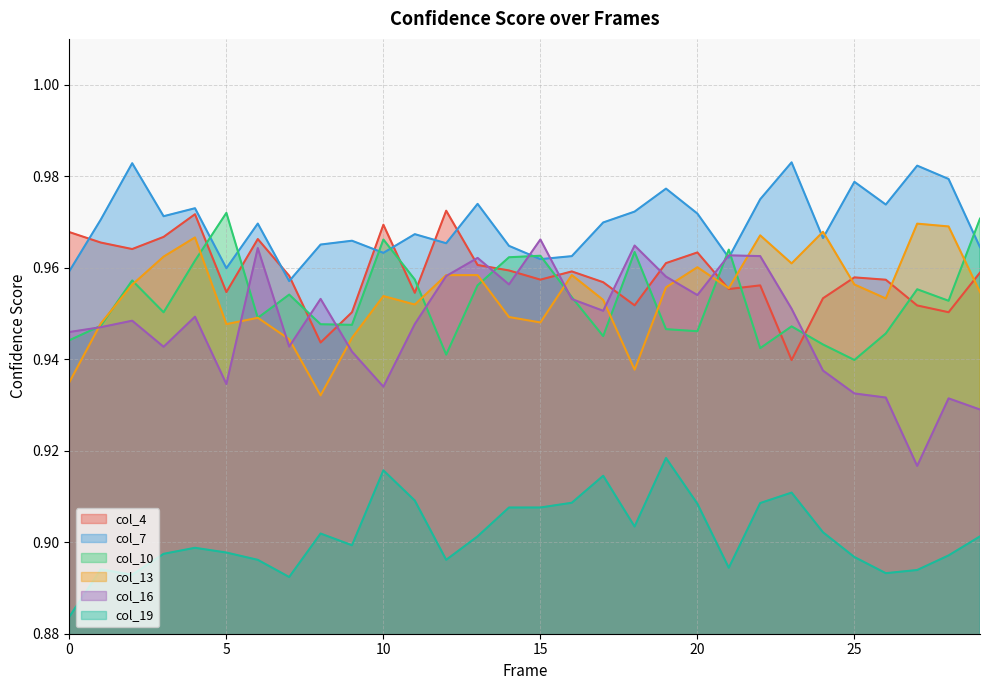

Reading right to left, what are all the values shown in this chart?

col_4: 1.0	1.0	1.0	1.0	1.0	1.0	0.9	1.0	1.0	1.0	1.0	1.0	1.0	1.0	1.0	1.0	1.0	1.0	1.0	1.0	1.0	0.9	1.0	1.0	1.0	1.0	1.0	1.0	1.0	1.0
col_7: 1.0	1.0	1.0	1.0	1.0	1.0	1.0	1.0	1.0	1.0	1.0	1.0	1.0	1.0	1.0	1.0	1.0	1.0	1.0	1.0	1.0	1.0	1.0	1.0	1.0	1.0	1.0	1.0	1.0	1.0
col_10: 1.0	1.0	1.0	0.9	0.9	0.9	0.9	0.9	1.0	0.9	0.9	1.0	0.9	1.0	1.0	1.0	1.0	0.9	1.0	1.0	0.9	0.9	1.0	0.9	1.0	1.0	1.0	1.0	0.9	0.9
col_13: 1.0	1.0	1.0	1.0	1.0	1.0	1.0	1.0	1.0	1.0	1.0	0.9	1.0	1.0	0.9	0.9	1.0	1.0	1.0	1.0	0.9	0.9	0.9	0.9	0.9	1.0	1.0	1.0	0.9	0.9
col_16: 0.9	0.9	0.9	0.9	0.9	0.9	1.0	1.0	1.0	1.0	1.0	1.0	1.0	1.0	1.0	1.0	1.0	1.0	0.9	0.9	0.9	1.0	0.9	1.0	0.9	0.9	0.9	0.9	0.9	0.9
col_19: 0.9	0.9	0.9	0.9	0.9	0.9	0.9	0.9	0.9	0.9	0.9	0.9	0.9	0.9	0.9	0.9	0.9	0.9	0.9	0.9	0.9	0.9	0.9	0.9	0.9	0.9	0.9	0.9	0.9	0.9